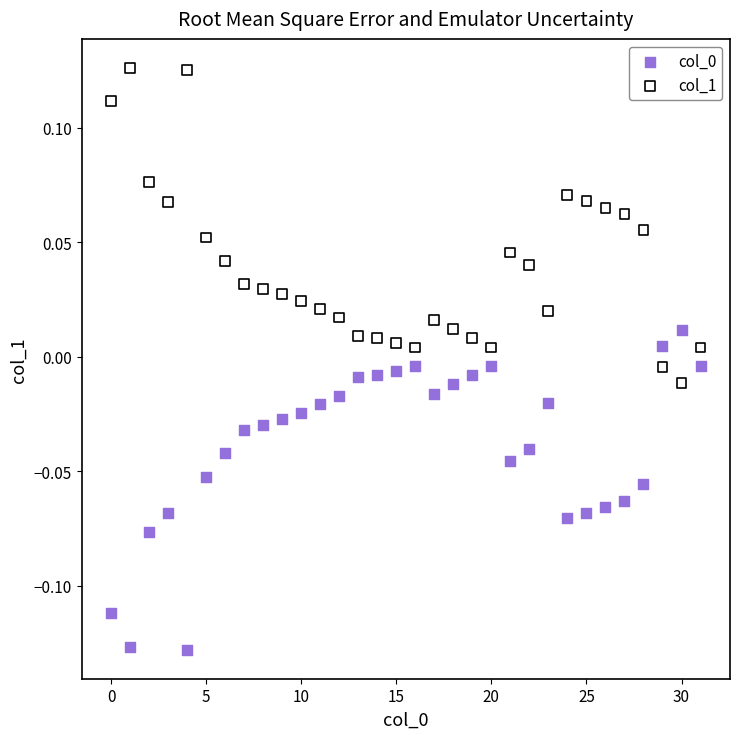

Which series contains the highest Y value?

col_1